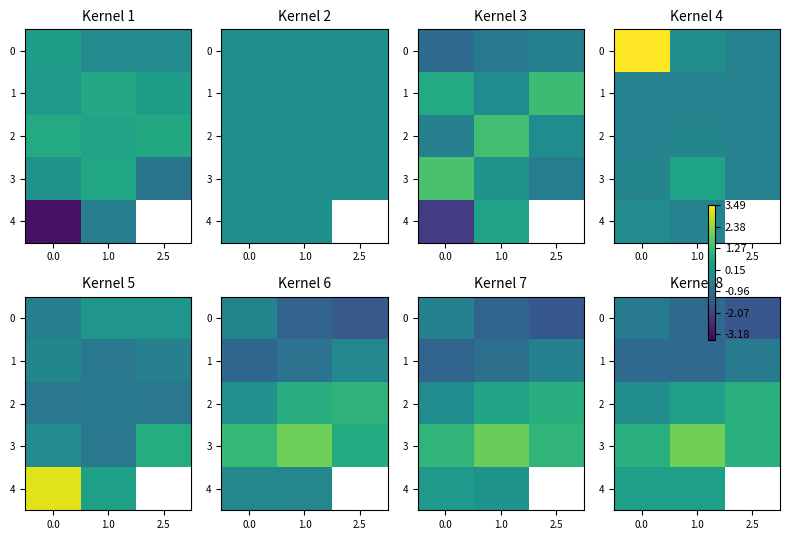

What is the difference between the maximum and second lowest values in the 2 series?

0.5